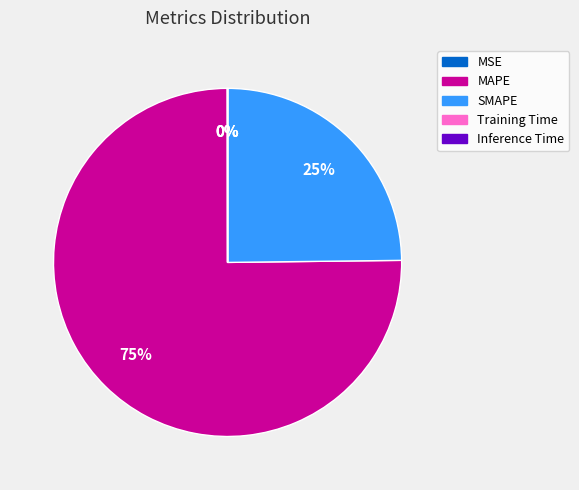

To the nearest percent, what is the average slice percentage?

20%